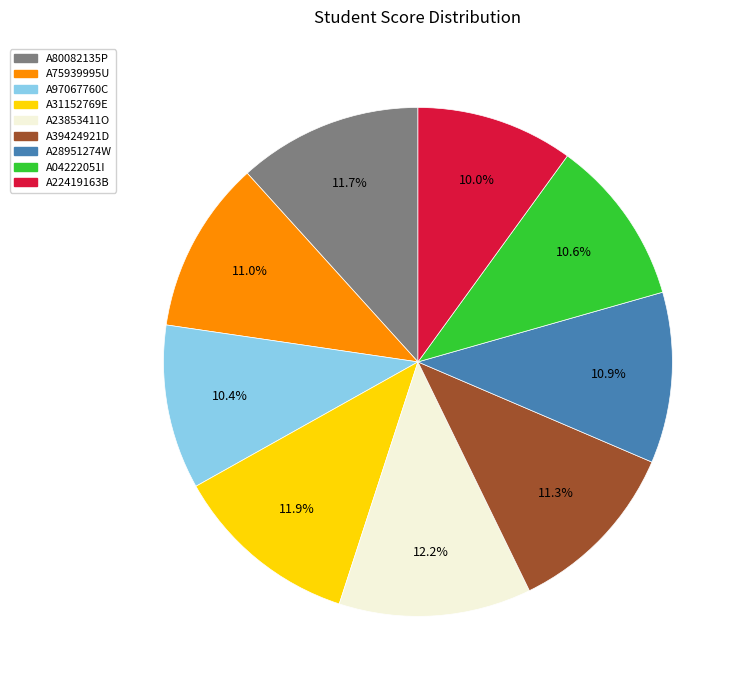

The A23853411O slice represents 12% of the pie. True or false?

True